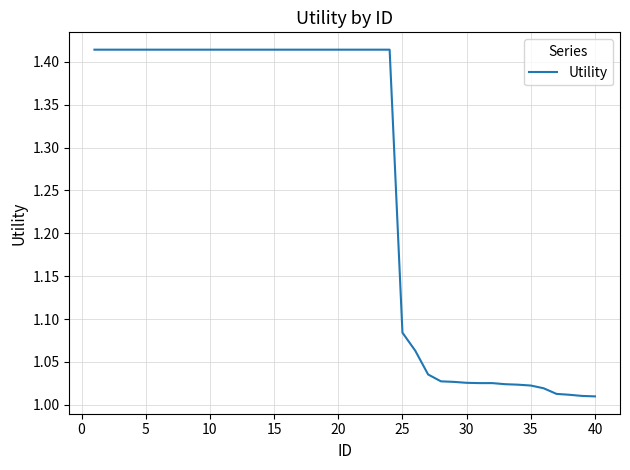

What is the sum of all values?

50.4